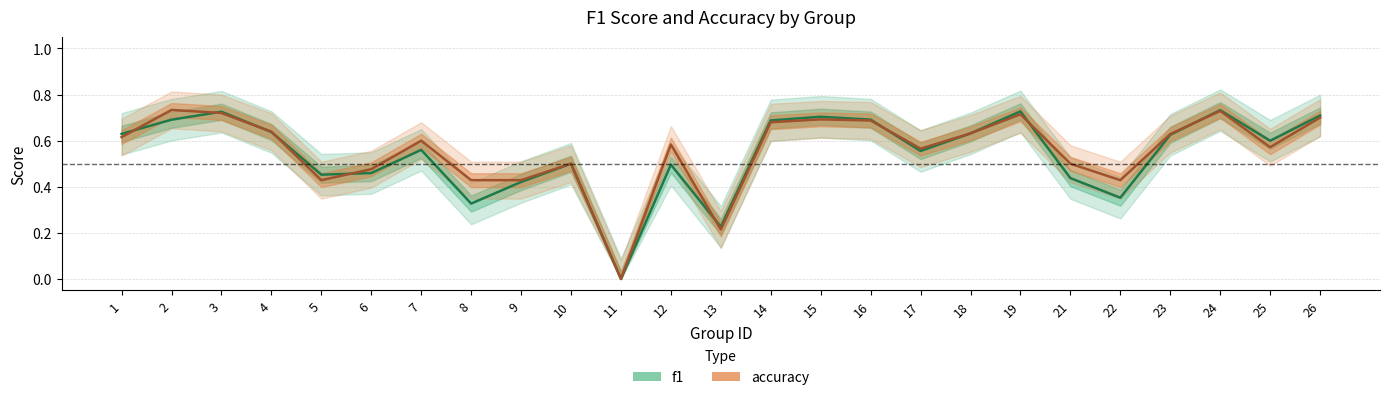

Which has a higher value, 15 or 2?

15